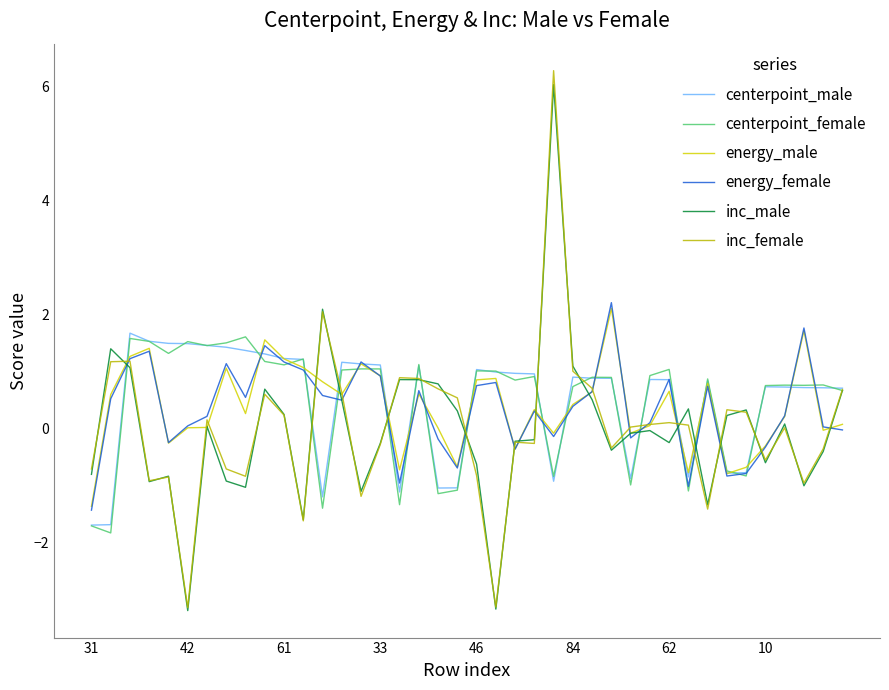

True or false: centerpoint_male and energy_female intersect in this chart.

True